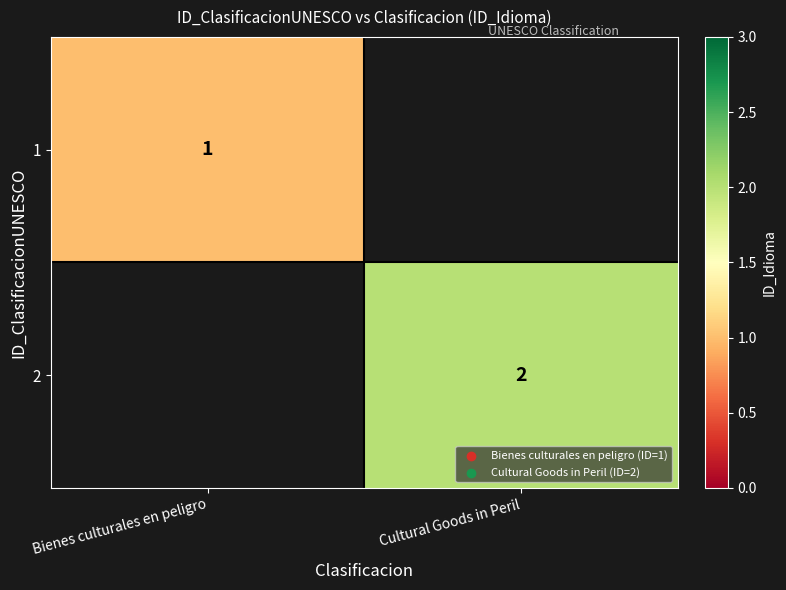

Is it true that 2 equals 0.9 at Cultural Goods in Peril?

False